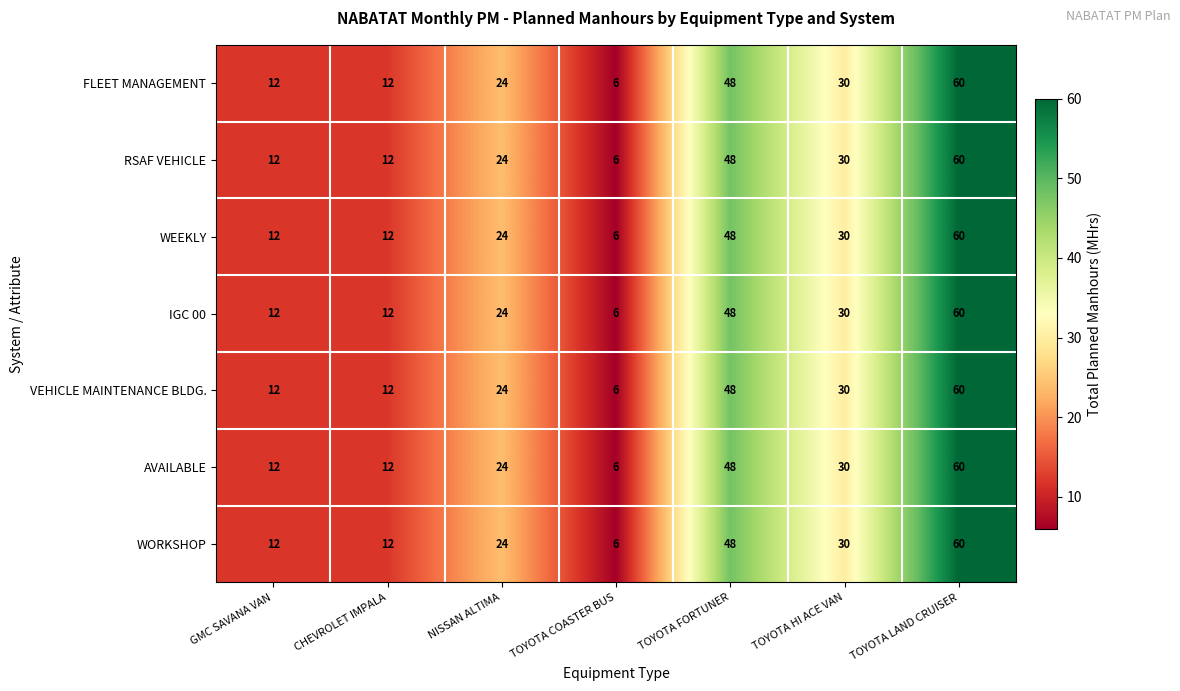

How many AVAILABLE values are between 12 and 48?

5